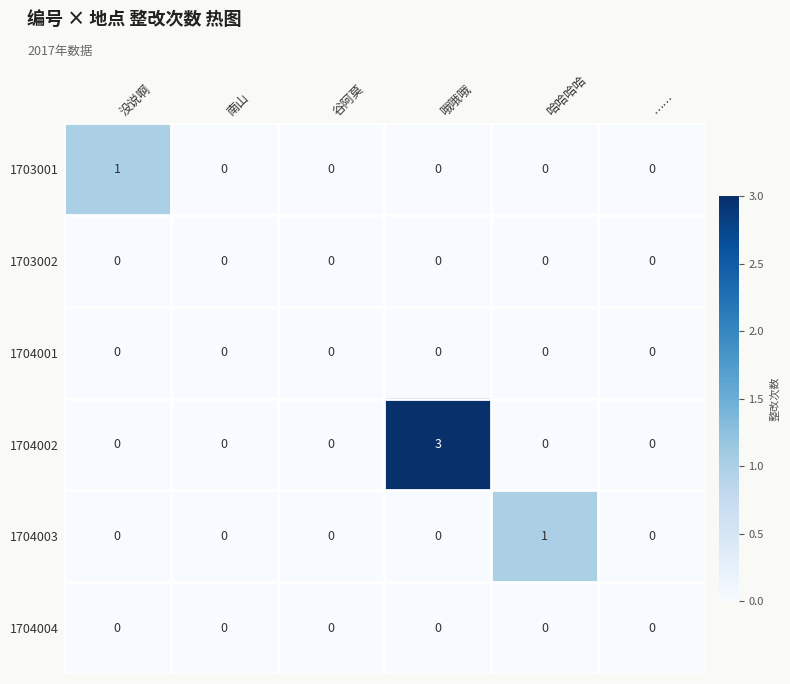

Which category has the highest value across all series?

哦哦哦